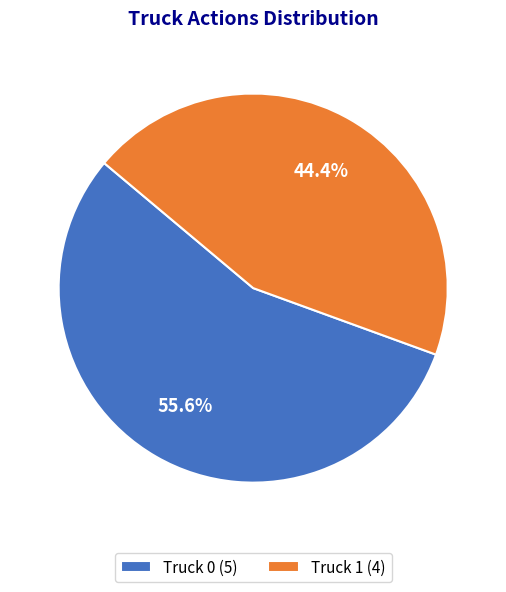

What percentage is NOT represented by Truck 1?

55.6%